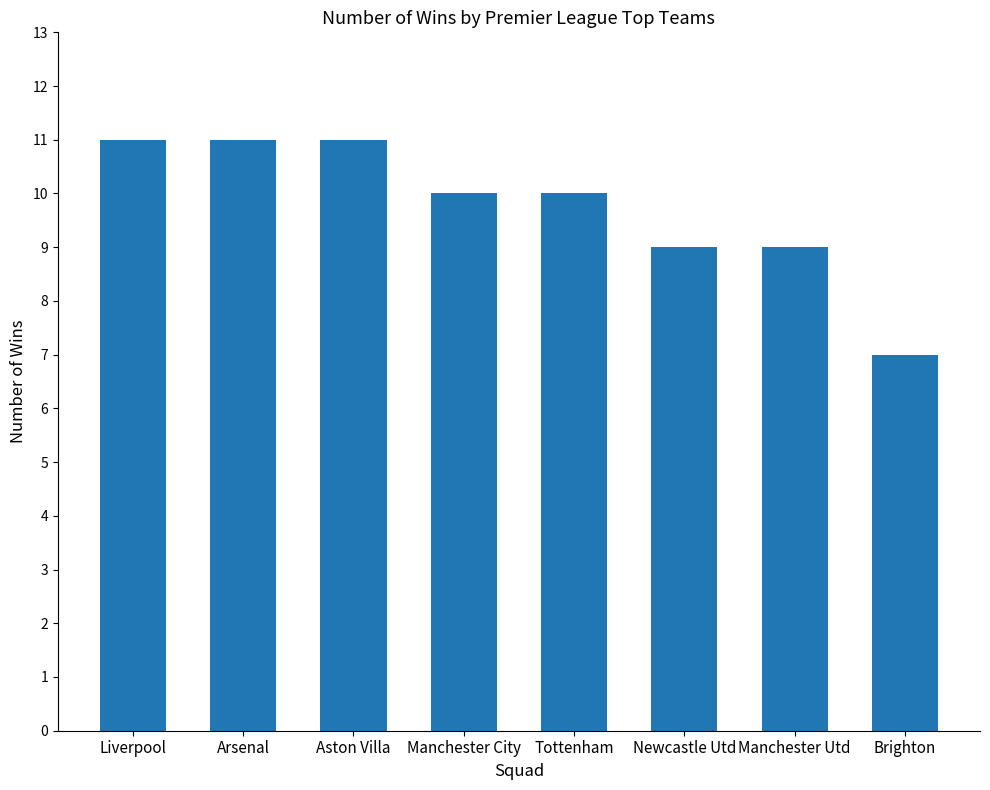

How many data points does each series have?

8